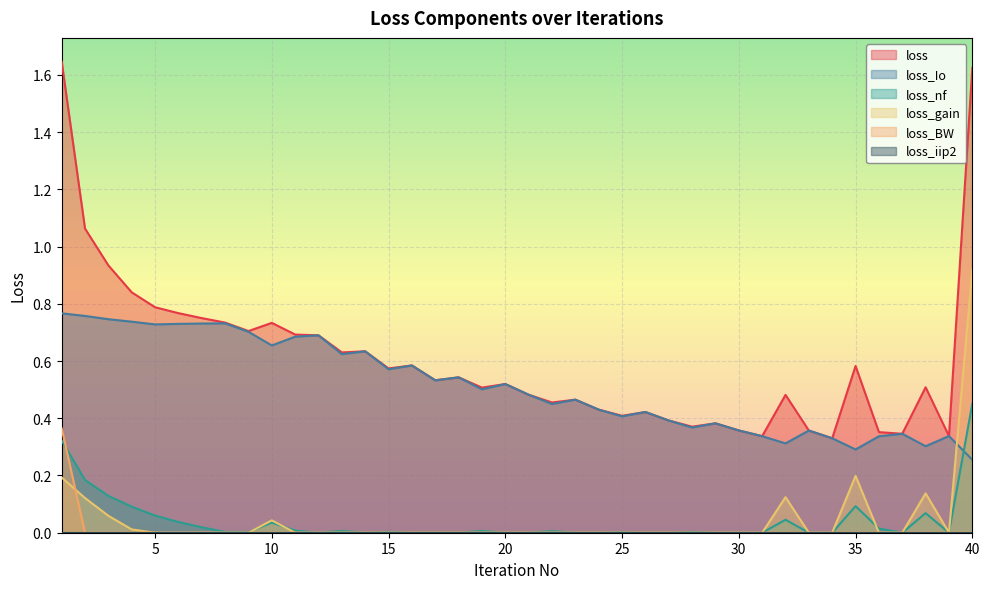

Which has a higher value, 27 or 4?

4